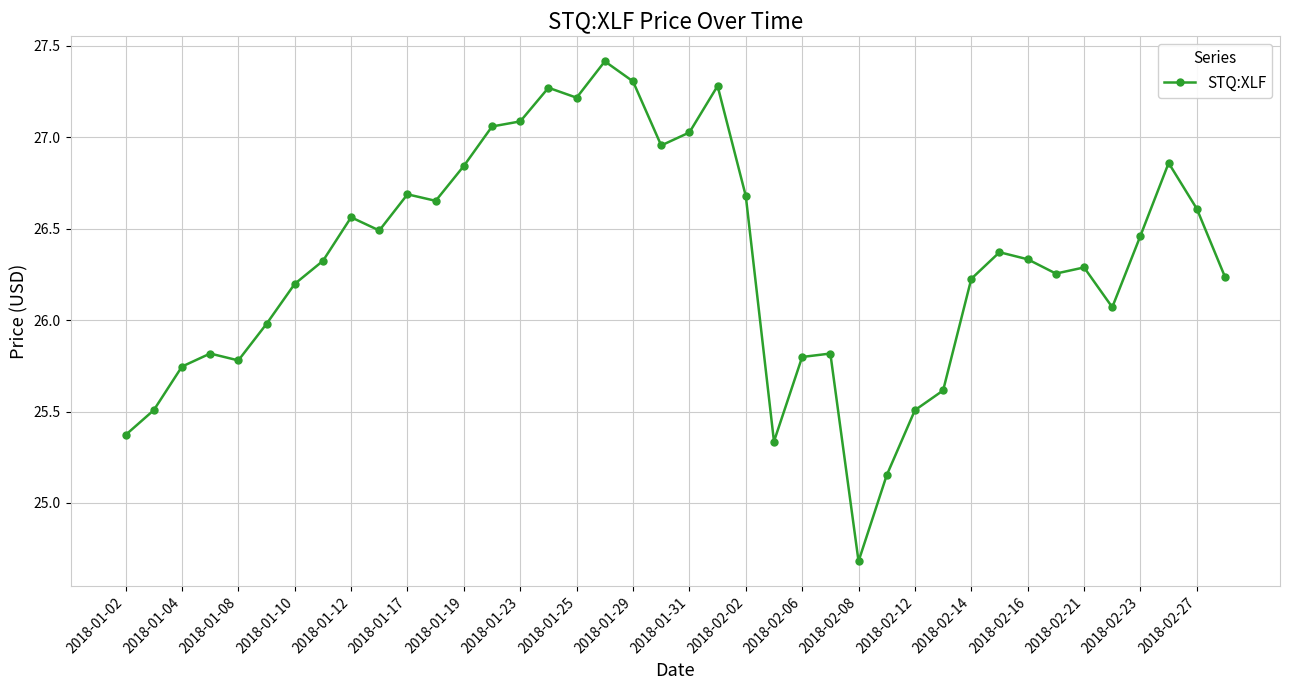

True or false: the data has more than 0 interior local peaks.

True